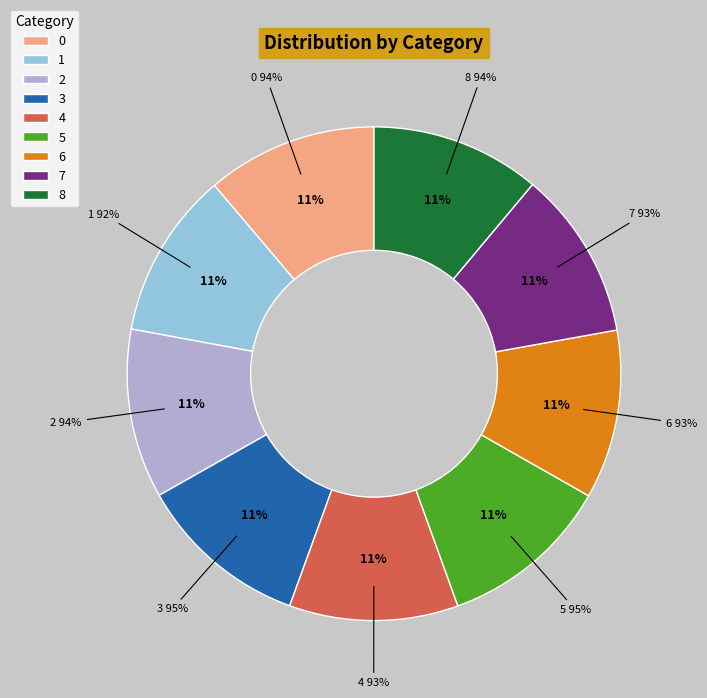

How much of the chart is everything except 5?

88.7%